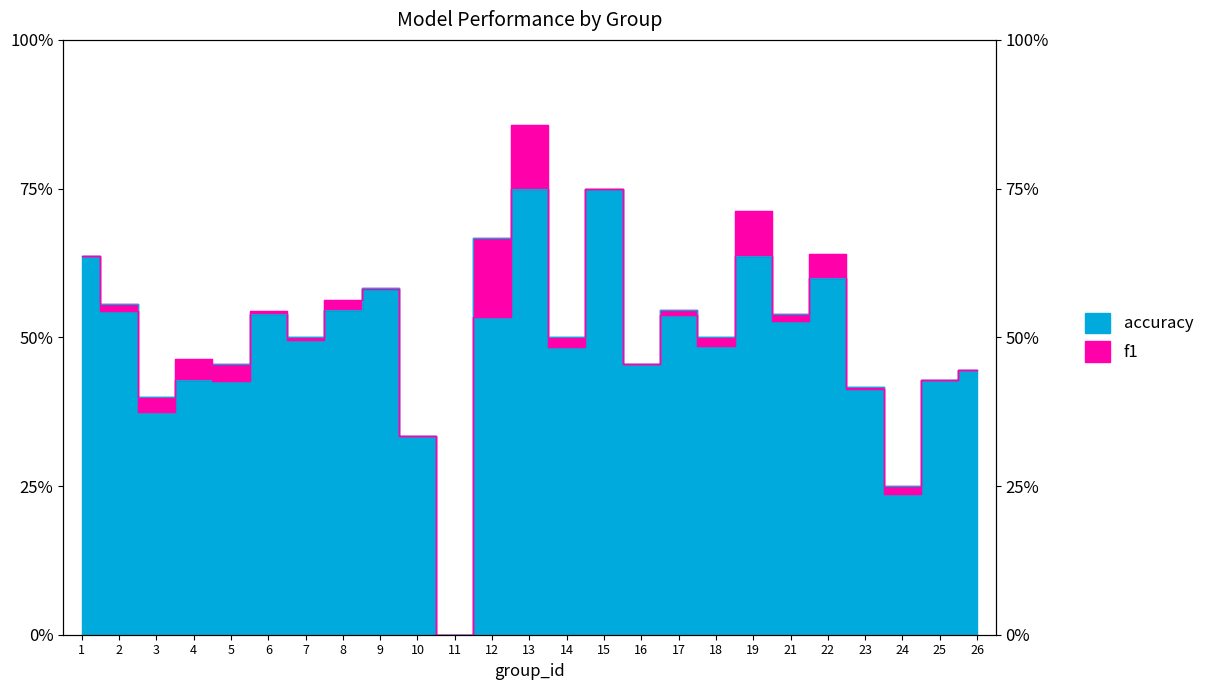

How many categories are shown in the chart?

25